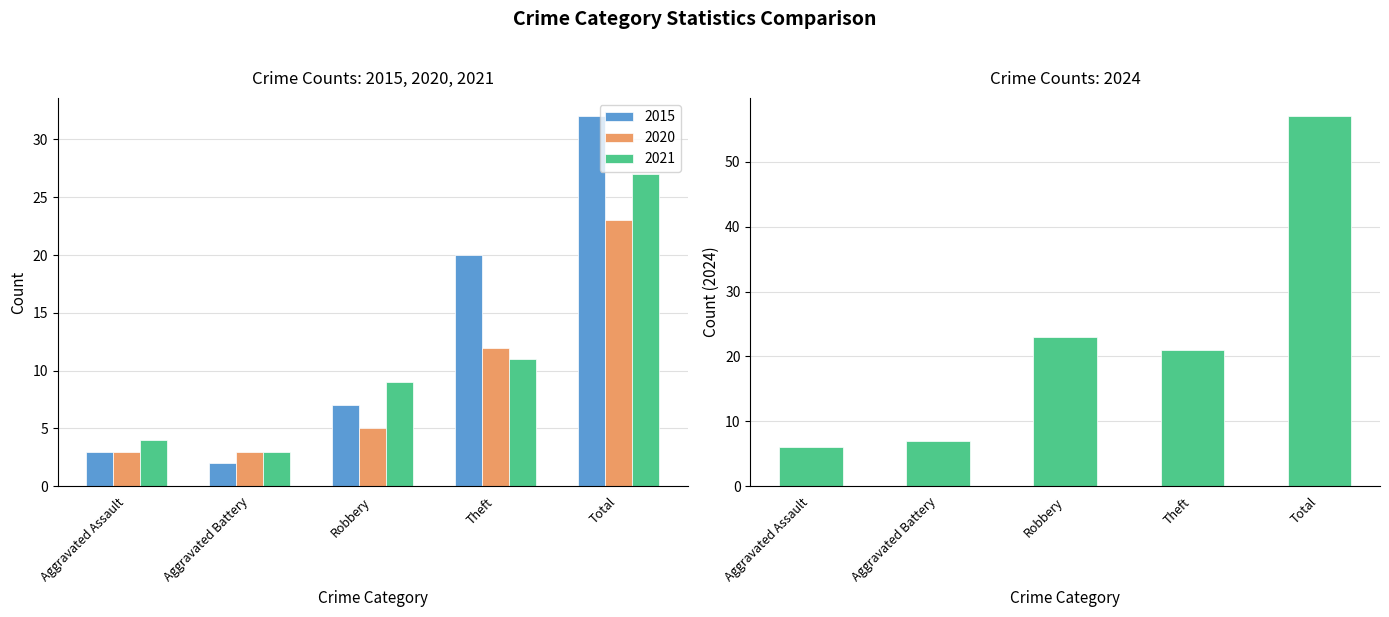

Which series has the largest total across all categories?

2024